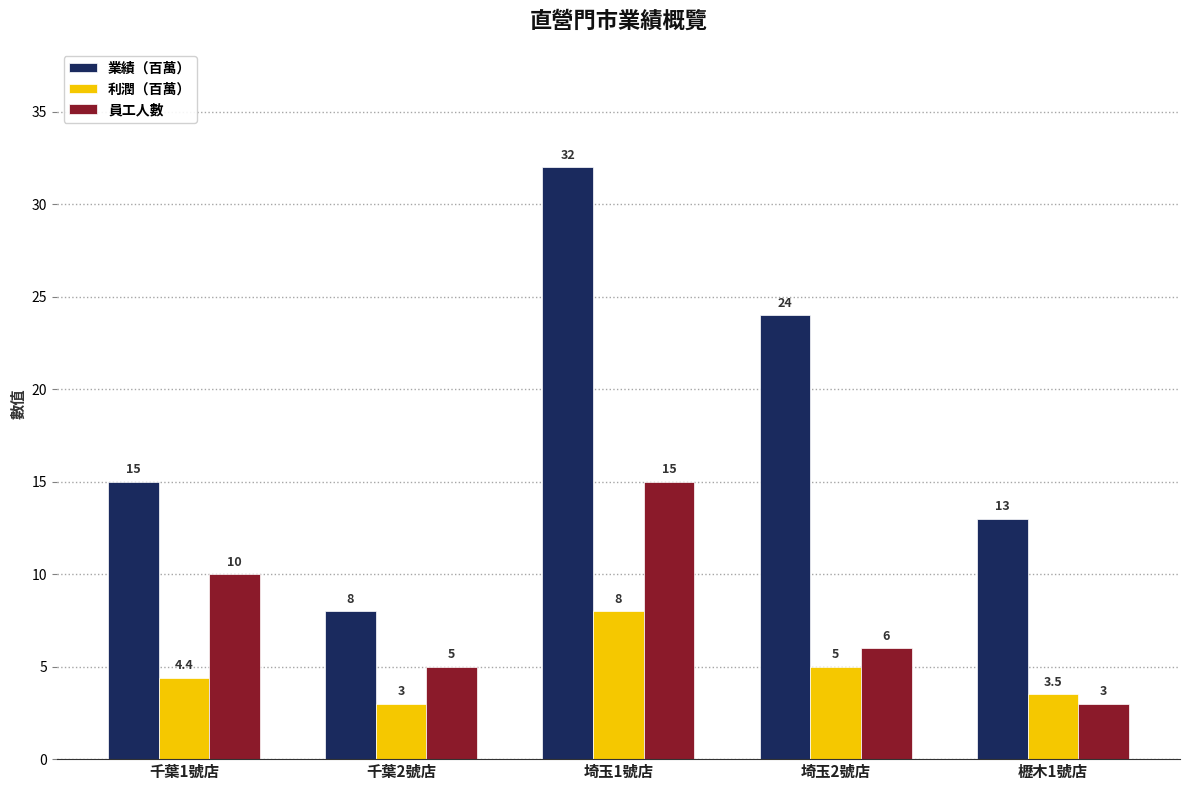

At which label does 利潤（百萬） reach its peak?

埼玉1號店